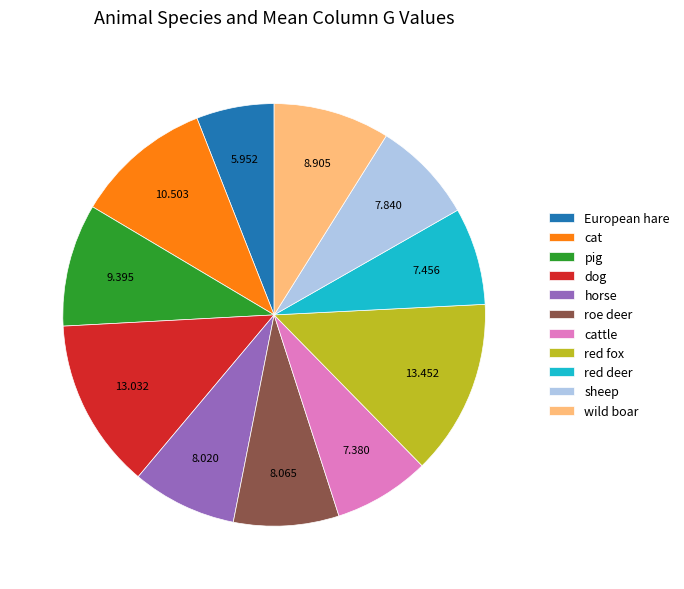

True or false: red fox accounts for 8% of the total.

False